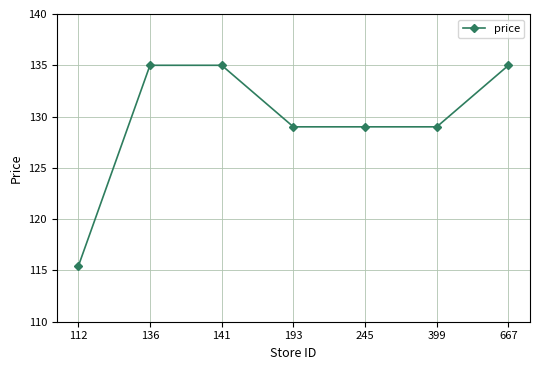

Count the number of data series in this chart.

1